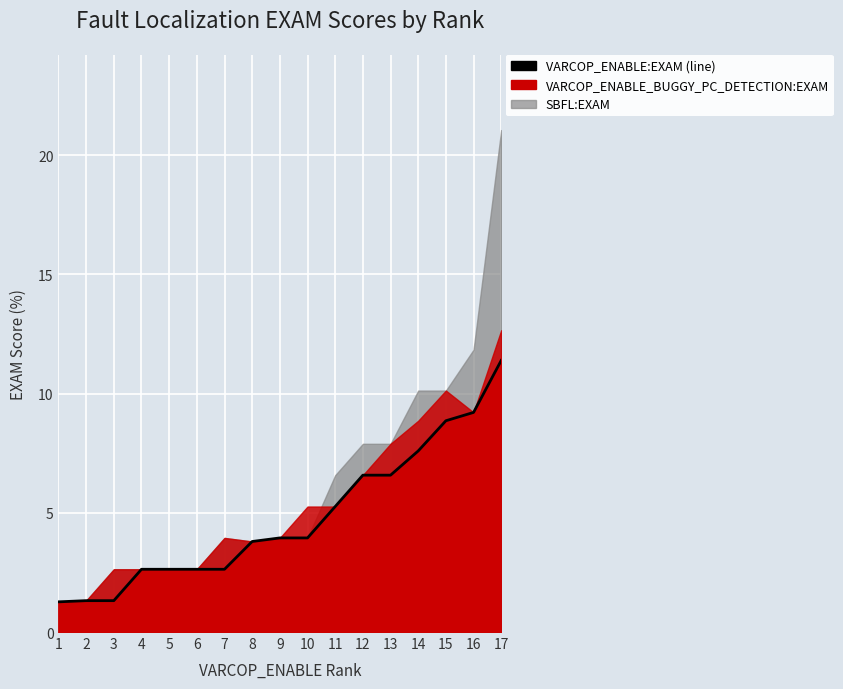

List the labels in order of value, smallest first.

1, 2, 3, 4, 5, 6, 7, 8, 9, 10, 11, 12, 13, 14, 15, 16, 17